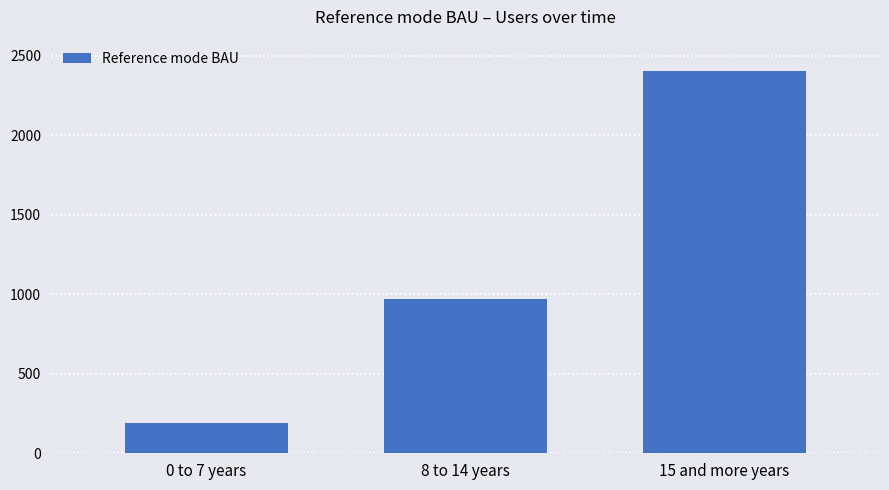

Rank the categories by value from lowest to highest.

0 to 7 years, 8 to 14 years, 15 and more years